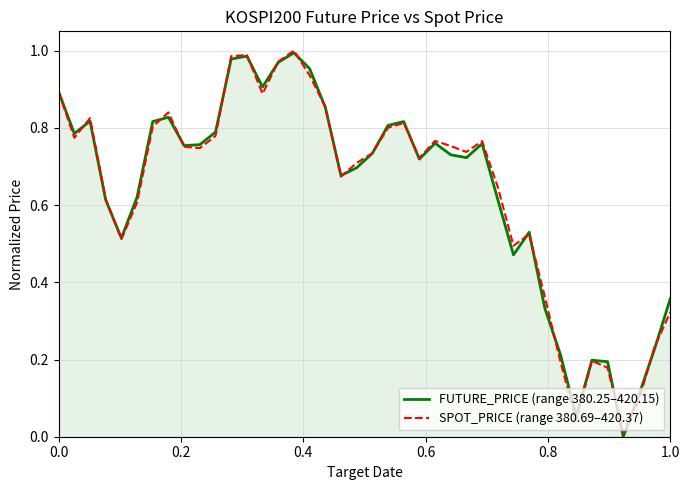

What are all the series names shown in the legend?

FUTURE_PRICE (range 380.25–420.15), SPOT_PRICE (range 380.69–420.37)